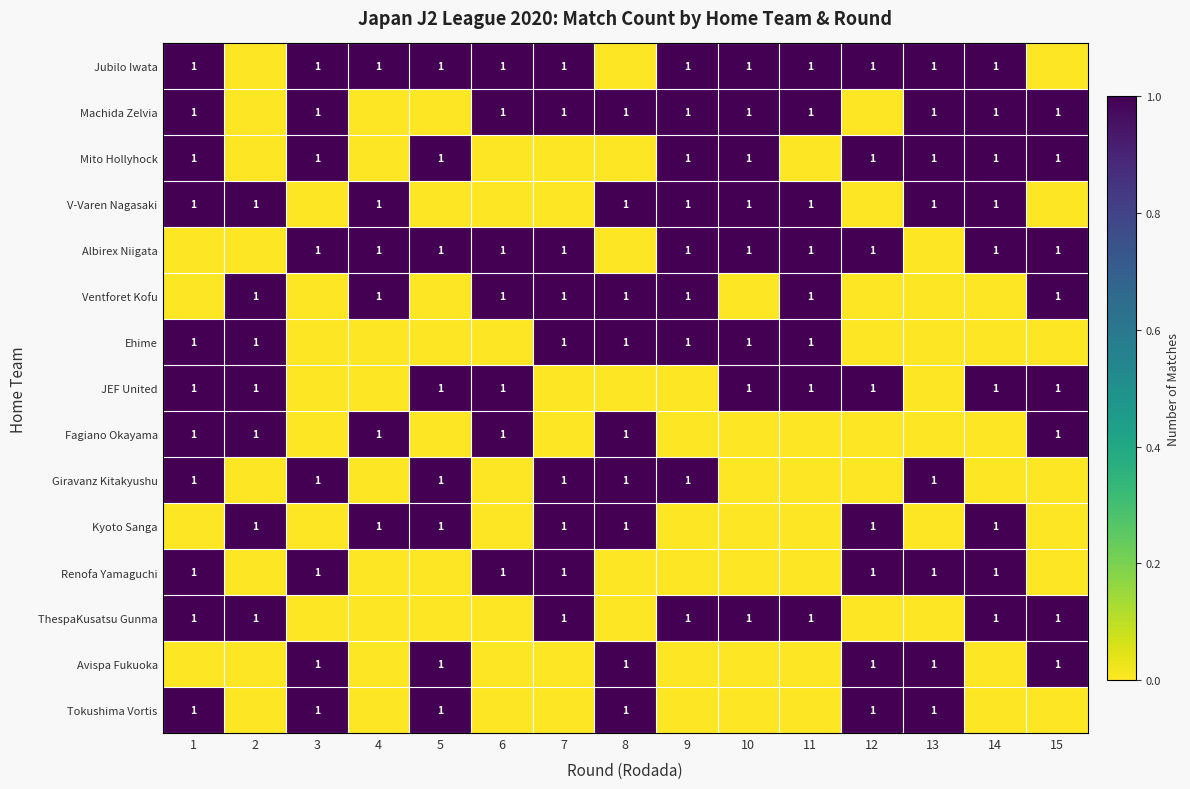

The Renofa Yamaguchi series shows 1 at 7. True or false?

True